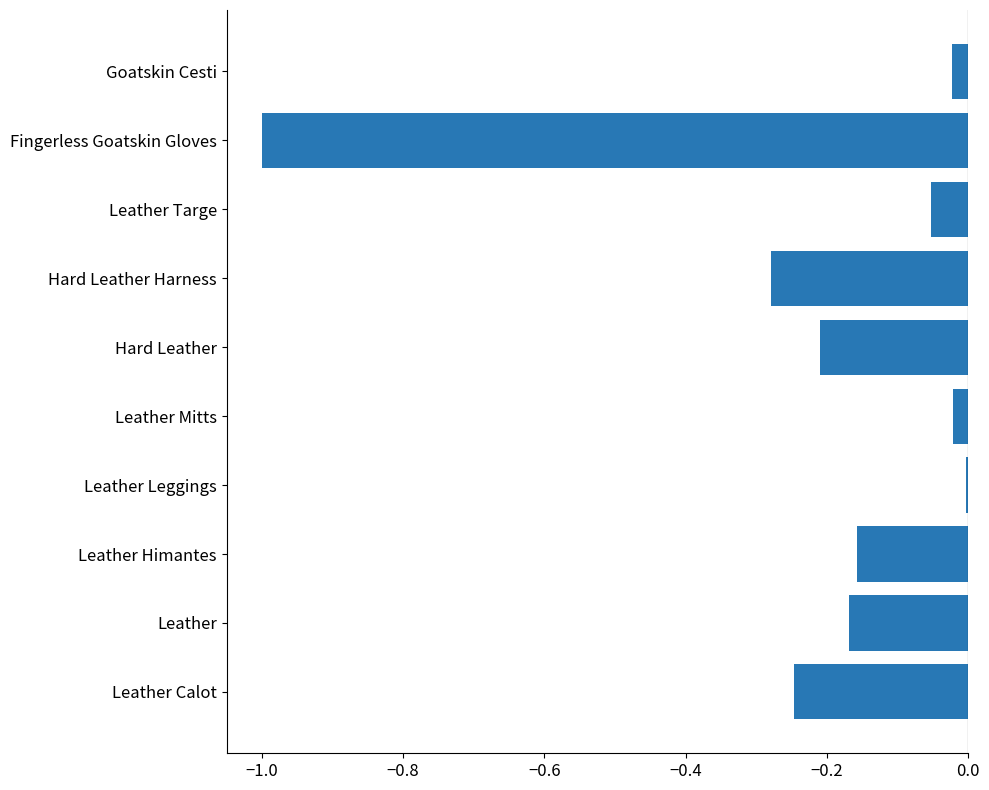

Between Leather Targe and Hard Leather, which is larger?

Leather Targe